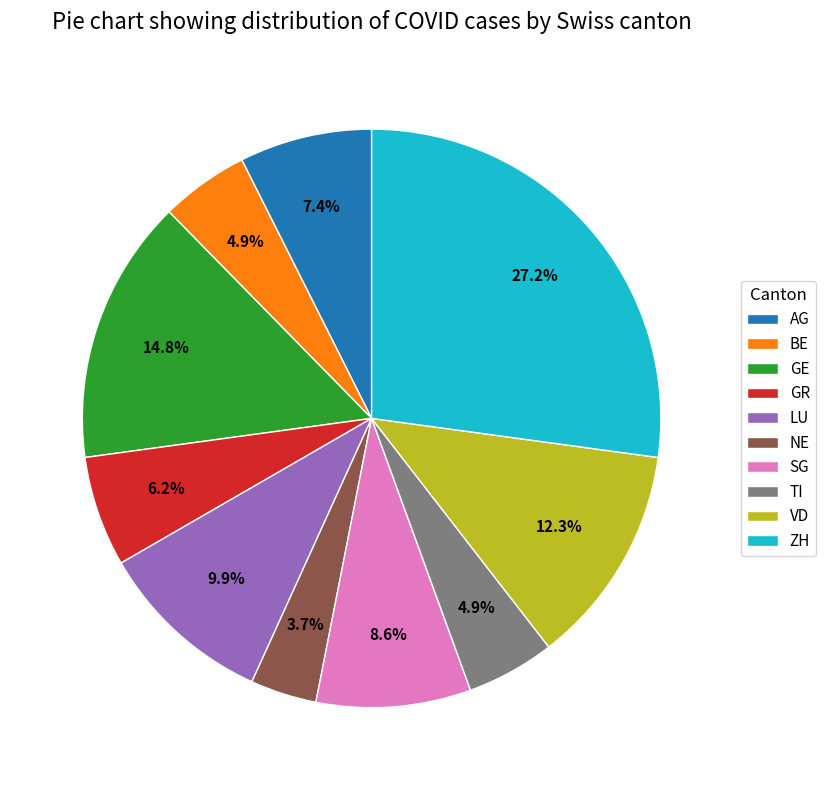

Which has a higher value, VD or ZH?

ZH